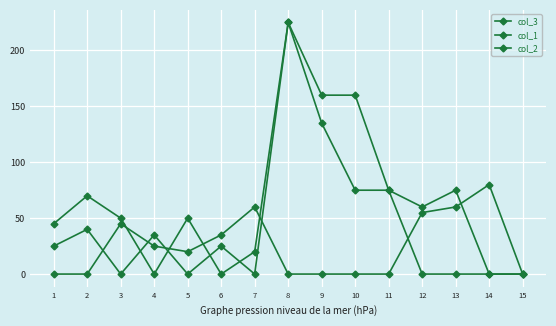

Is this an area chart (filled region under the line)?

No